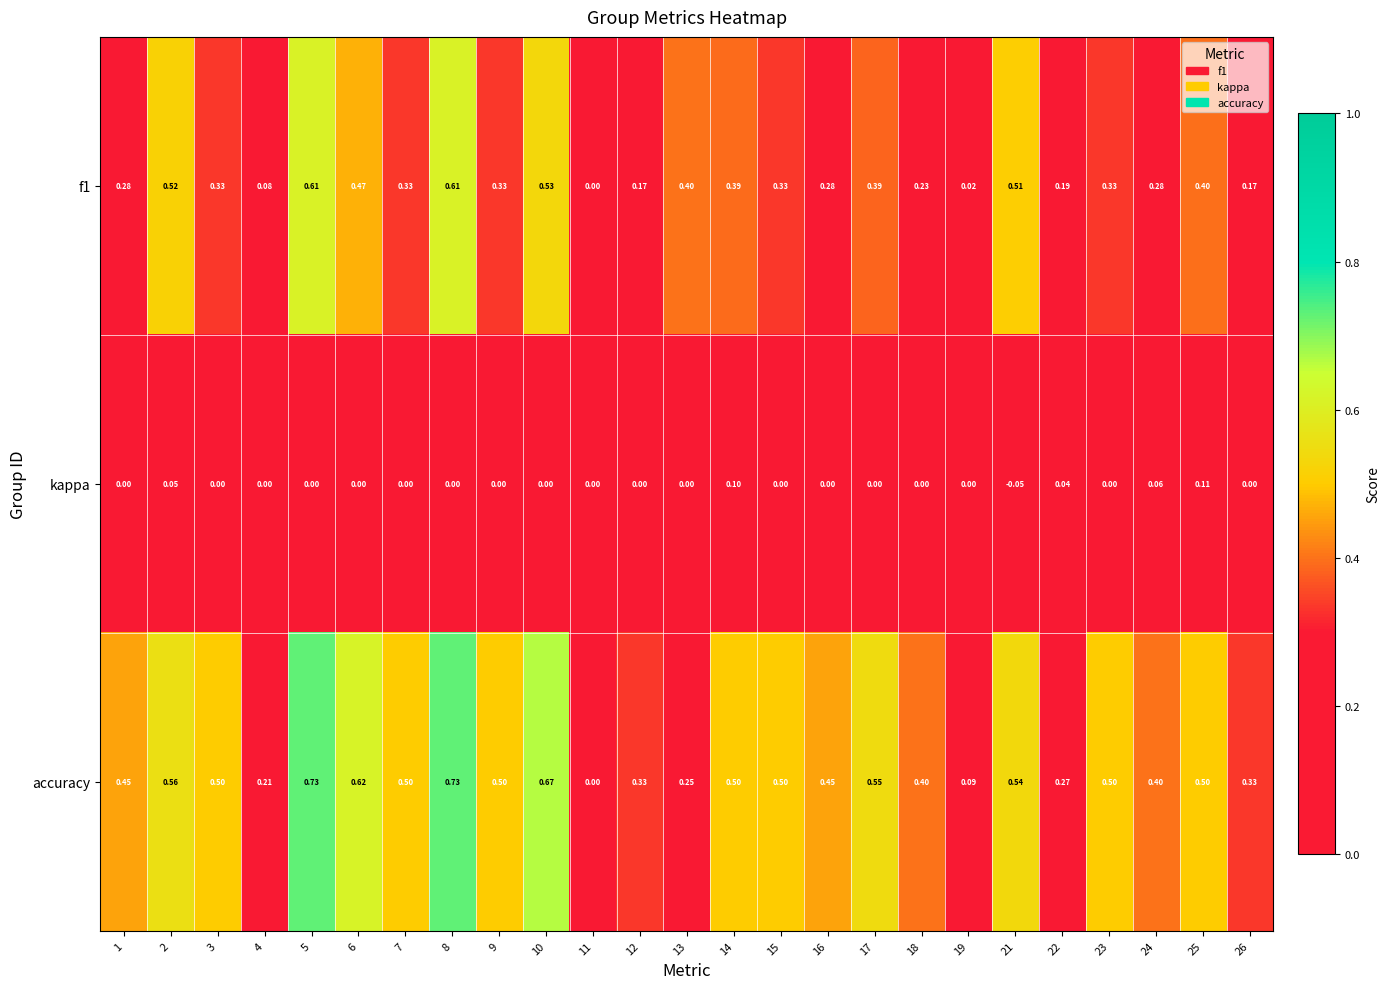

How many distinct data groups are displayed?

3